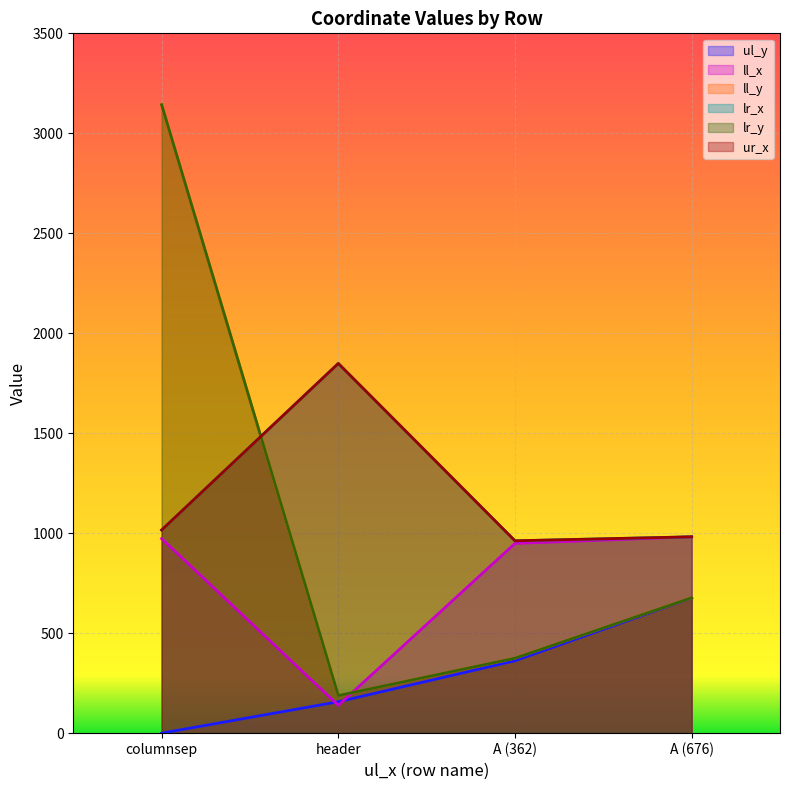

Which series has the largest range (max minus min)?

ll_y